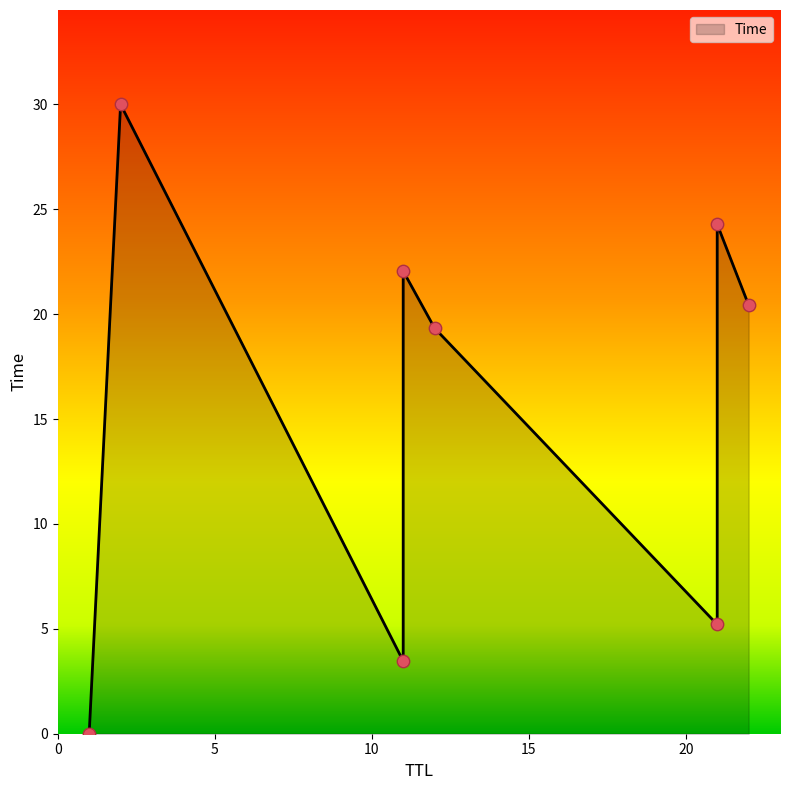

What is the change in value from 11 to 11?

+18.6